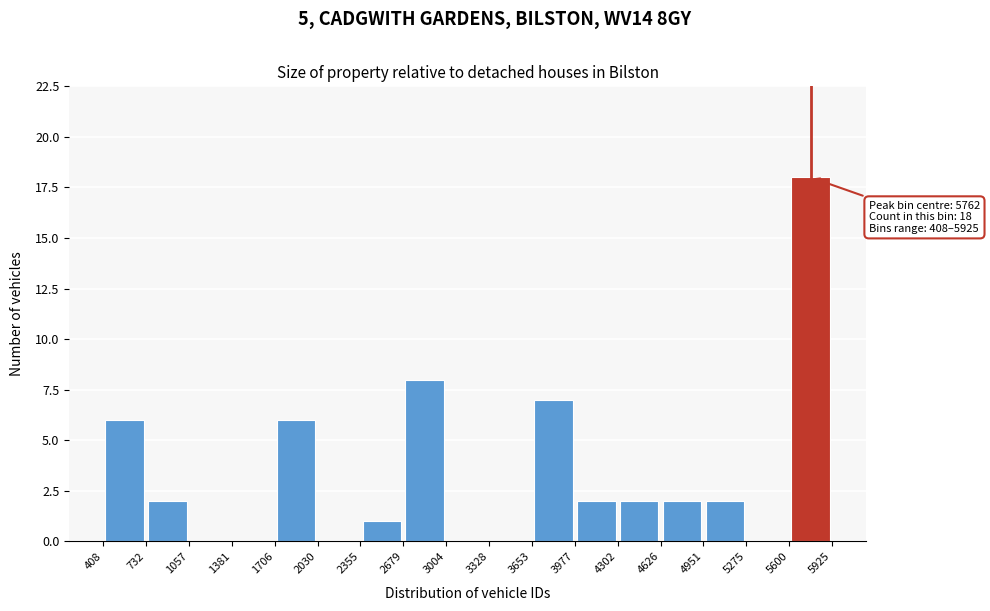

Over which range of the x-axis is the bar tallest?

5600 to 5925